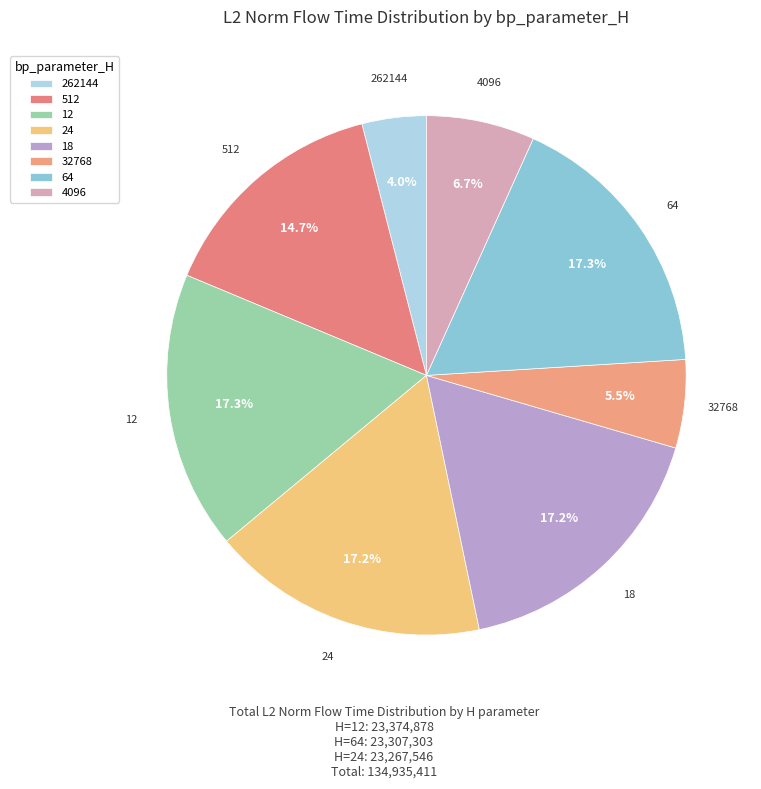

Rank the categories by value from lowest to highest.

262144, 32768, 4096, 512, 18, 24, 64, 12